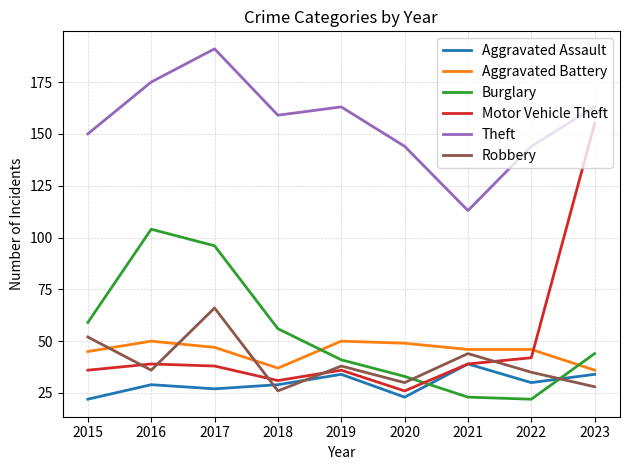

Rank the series by their maximum value, from lowest to highest.

Aggravated Assault, Aggravated Battery, Robbery, Burglary, Motor Vehicle Theft, Theft